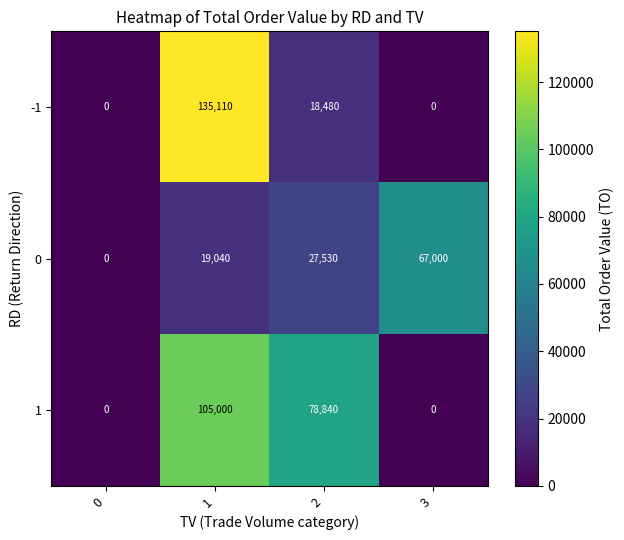

Reading left to right, list all the values displayed in this chart.

-1: 0	135110	18480	0
0: 0	19040	27530	67000
1: 0	105000	78840	0